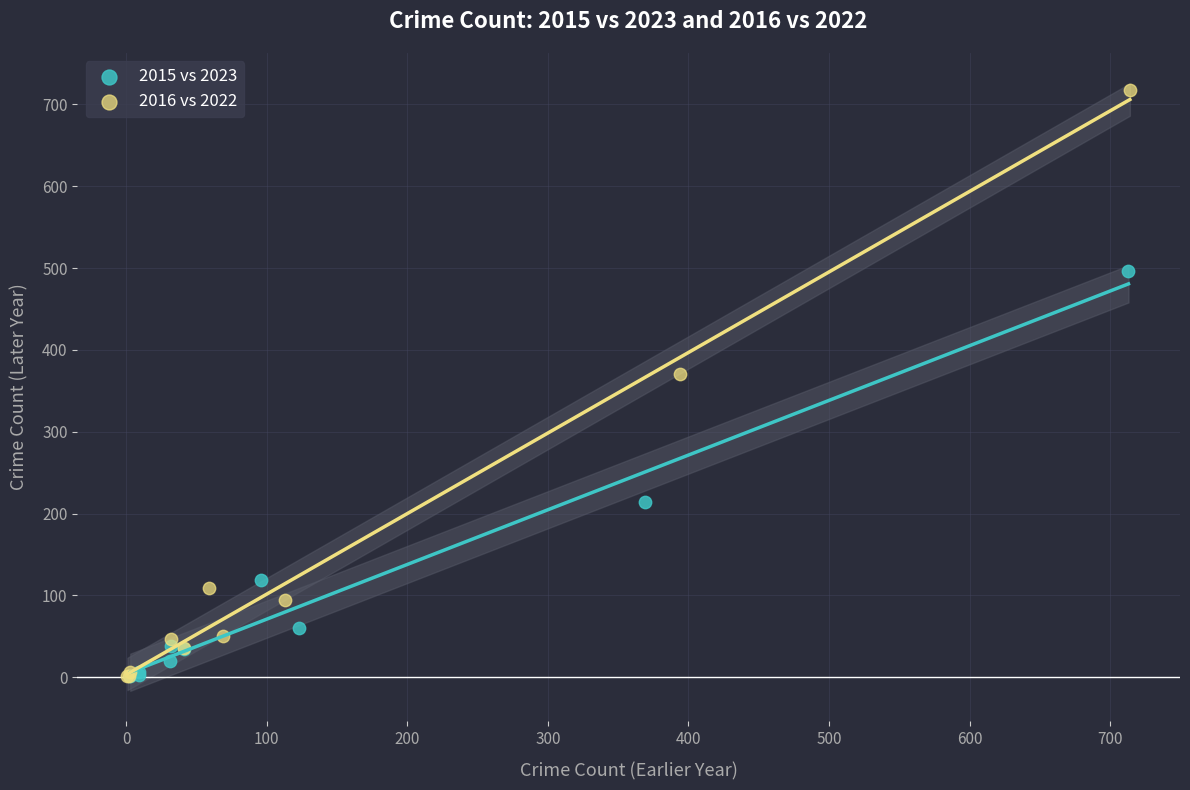

Which series has the largest Y range (max minus min)?

2016 vs 2022